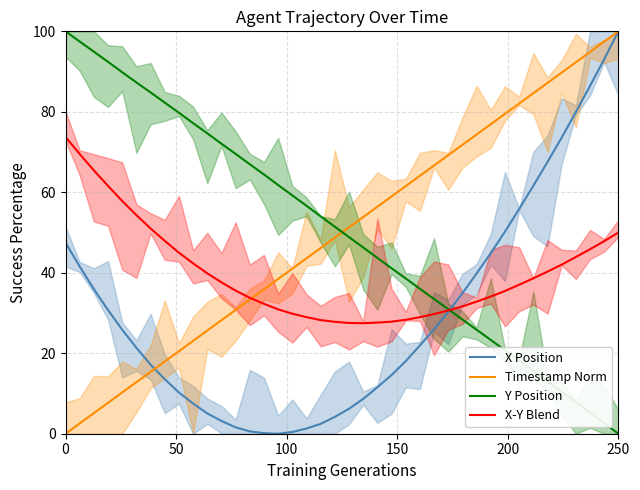

Is the value of Y Position at 12 greater than the value of X Position at 12?

Yes